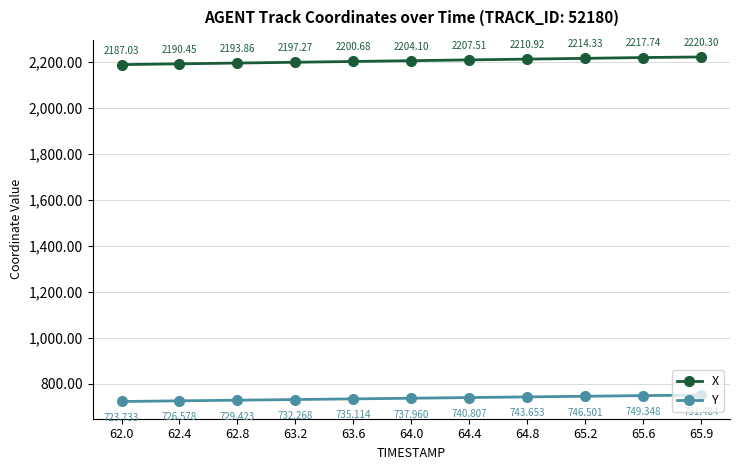

Which series has the largest total across all categories?

X